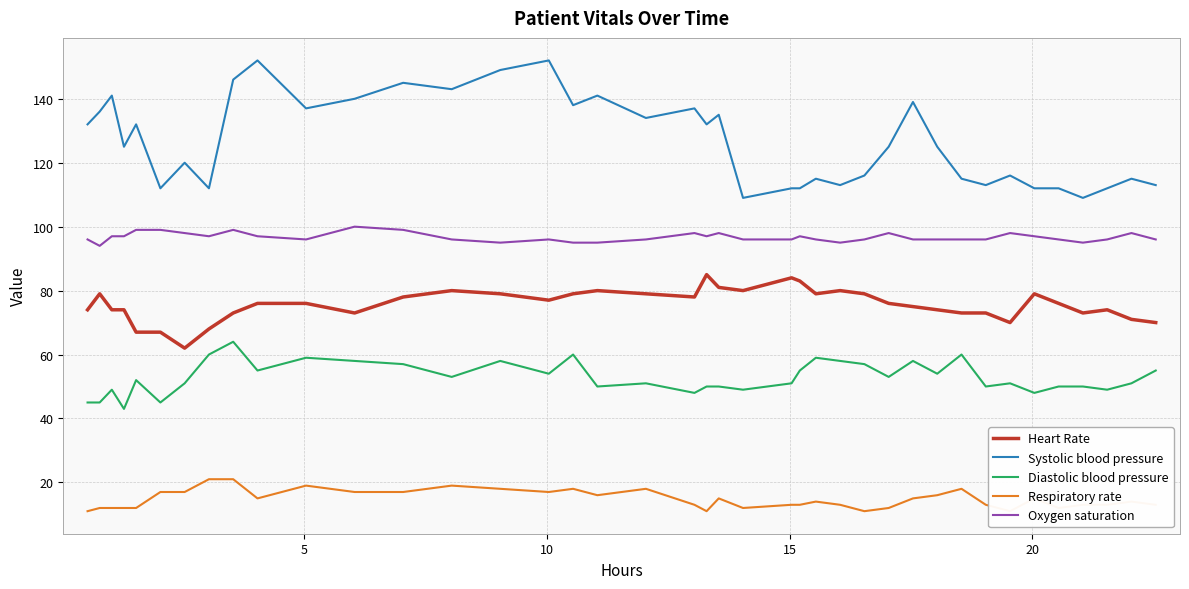

Is this an area chart (filled region under the line)?

No